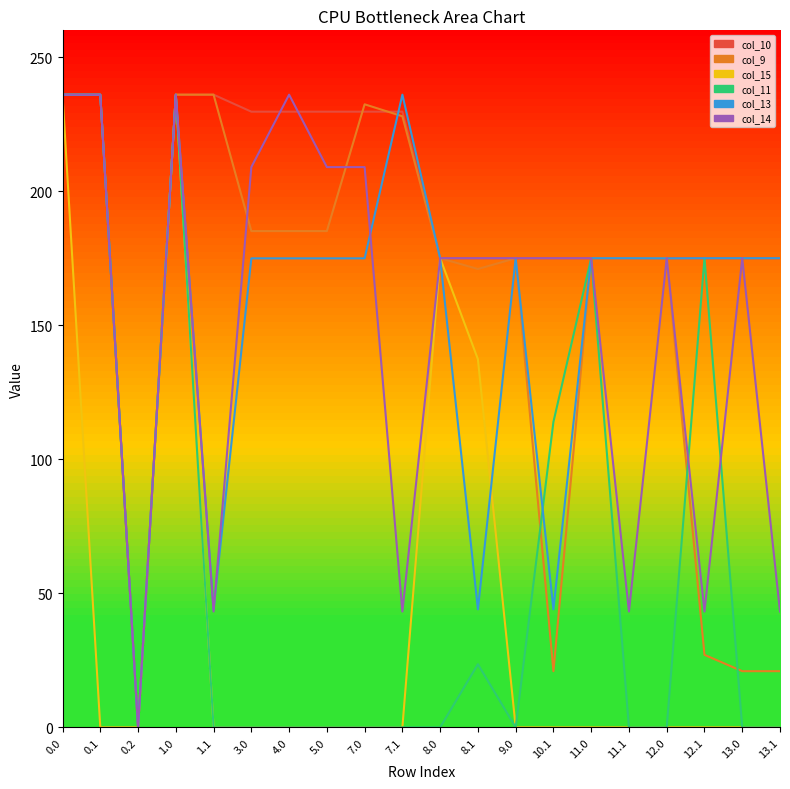

What is the approximate value of col_10 at 7.1?

229.7